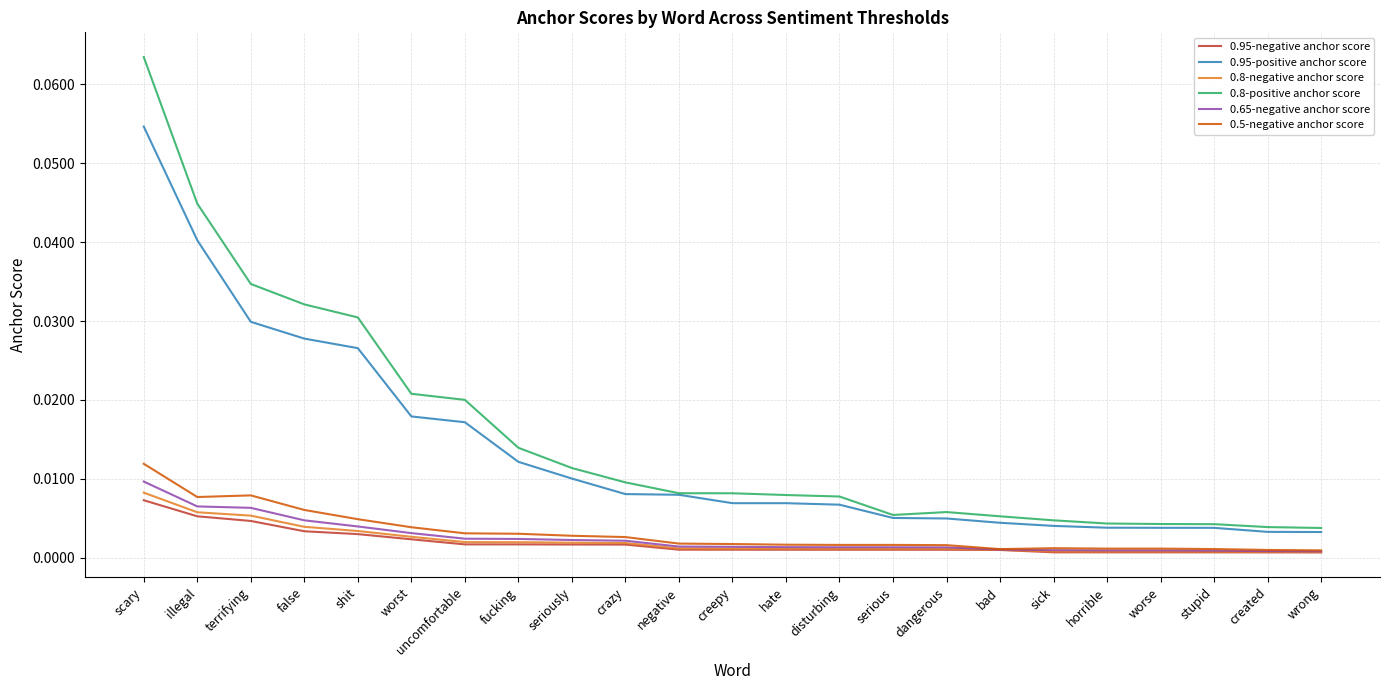

Is the value of 0.95-negative anchor score at worse greater than the value of 0.8-positive anchor score at fucking?

No